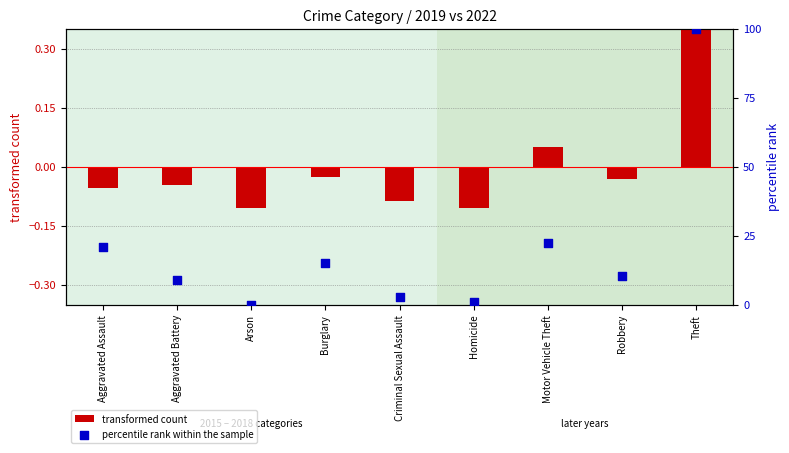

What is the total value across all series at Motor Vehicle Theft?

22.5